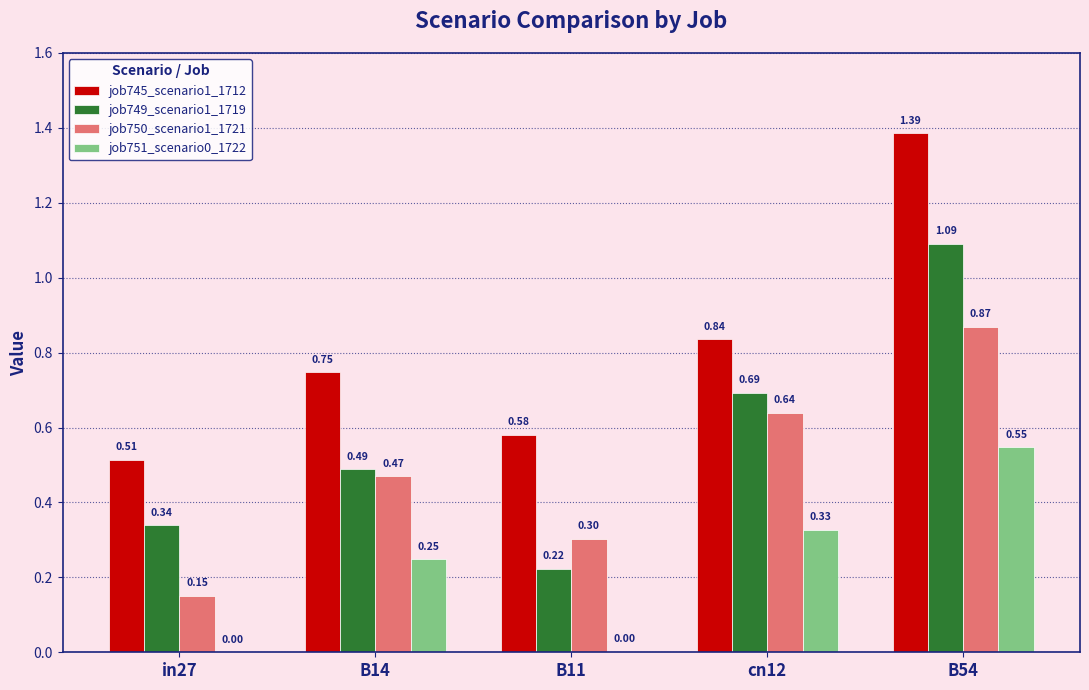

Is the value of job749_scenario1_1719 at B14 greater than the value of job745_scenario1_1712 at B14?

No